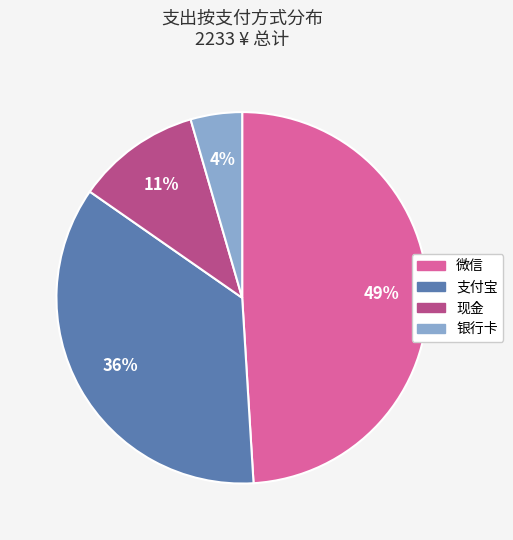

What is the ratio of the value at 银行卡 to the value at 微信?

0.1